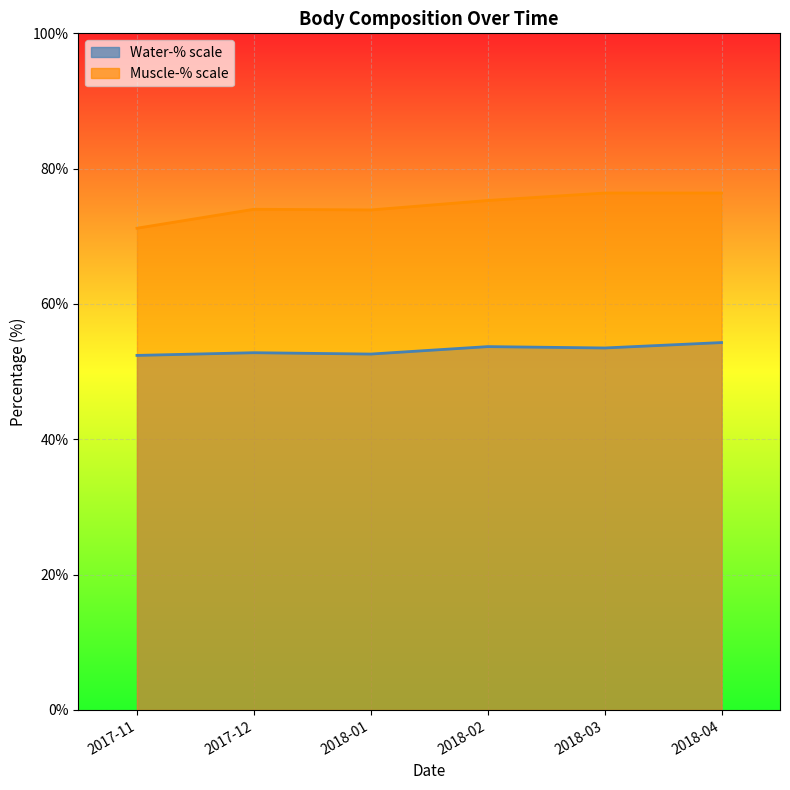

What is the spread (max minus min) of values at 2018-01?

21.3